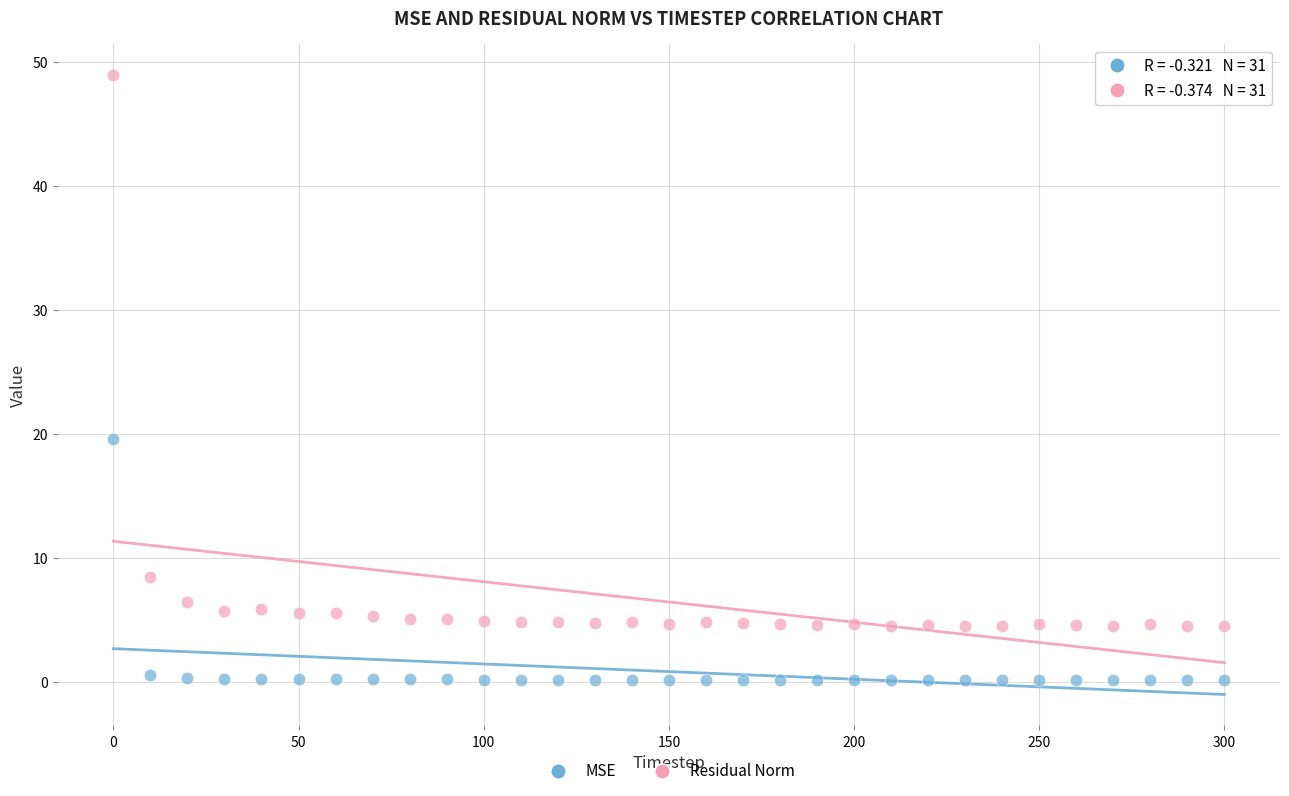

Which series reaches the maximum Y coordinate?

Residual Norm